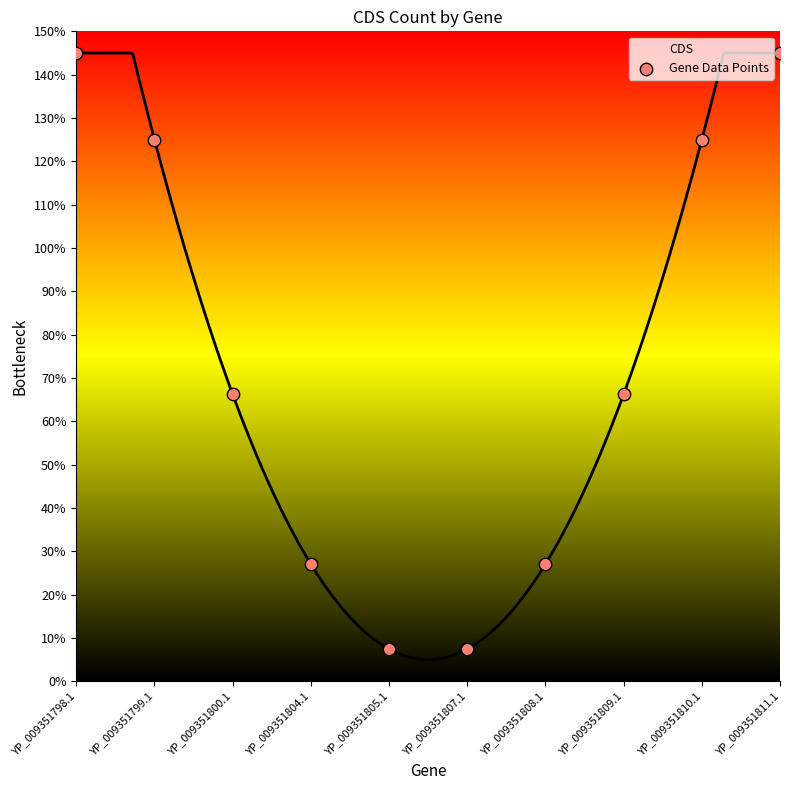

Between YP_009351799.1 and YP_009351800.1, which is larger?

YP_009351799.1